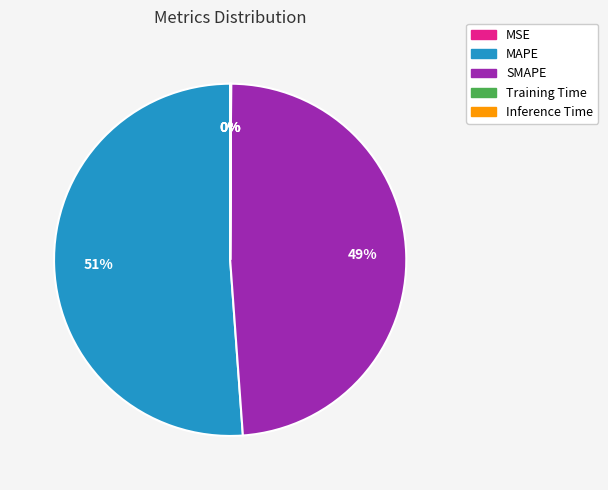

What is the ratio of the value at SMAPE to the value at MAPE?

1.0